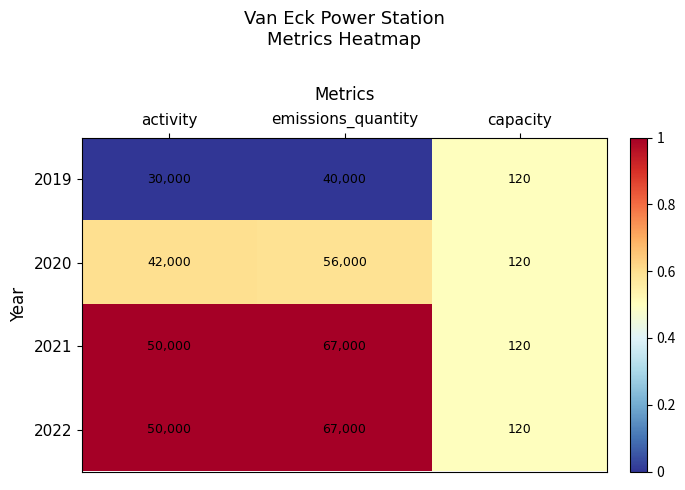

The value of 2021 at emissions_quantity is 67000. True or false?

True